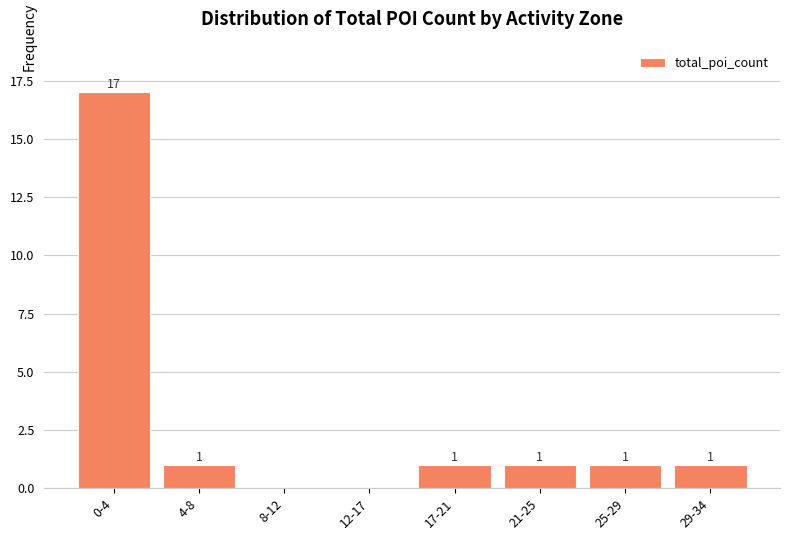

Reading right to left, what are all the values shown in this chart?

29-34=1	25-29=1	21-25=1	17-21=1	12-17=0	8-12=0	4-8=1	0-4=17